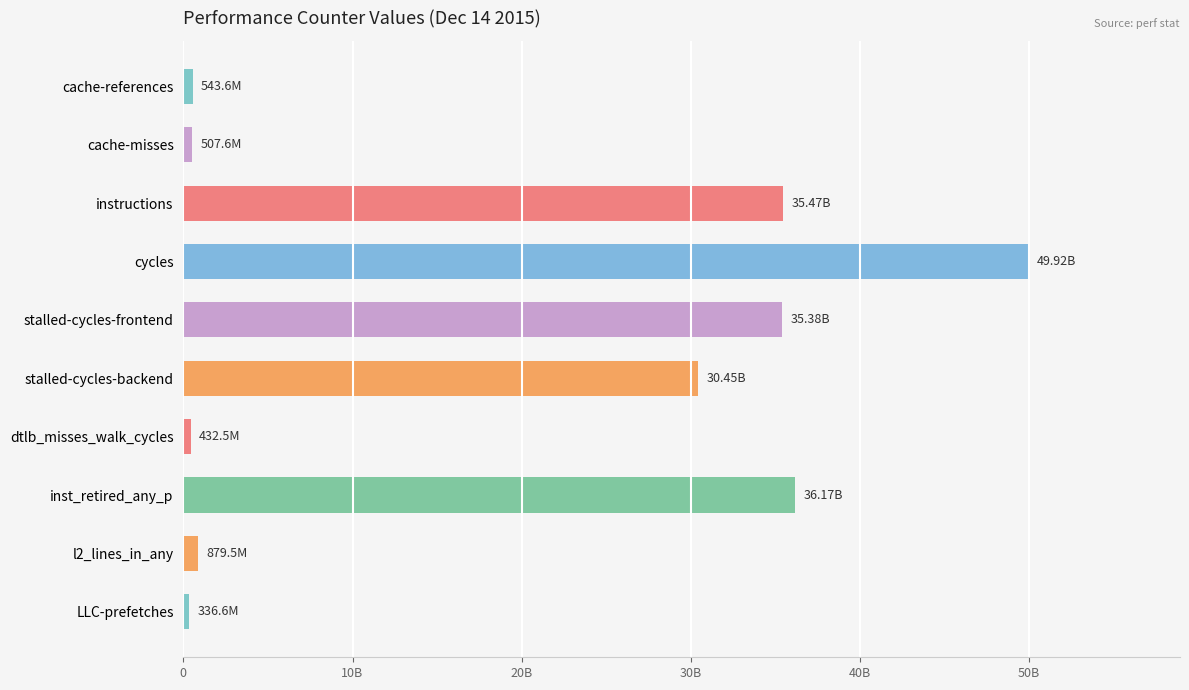

Does the chart contain any negative values?

No